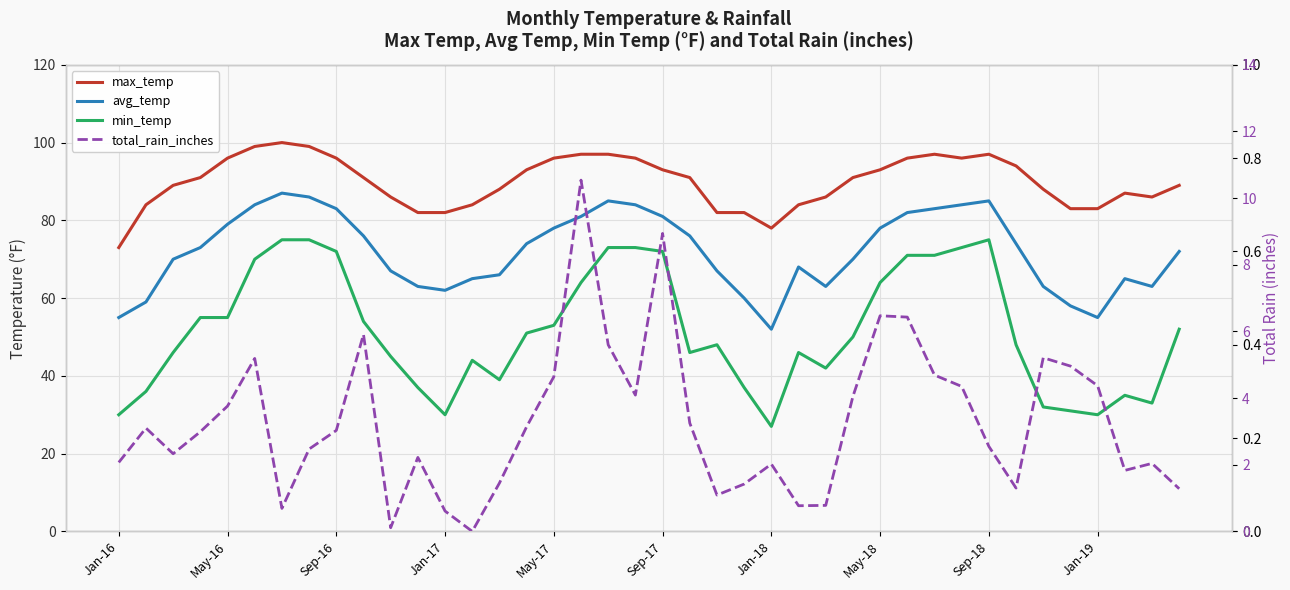

How many values in the max_temp series are below 91?

19